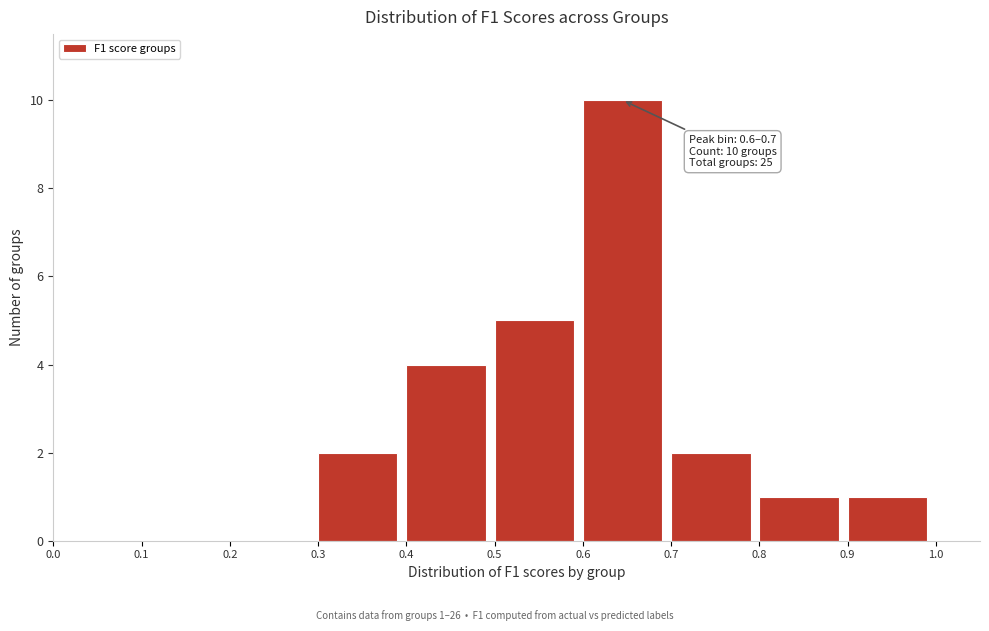

Which range on the x-axis has the tallest bar?

0.6 to 0.7